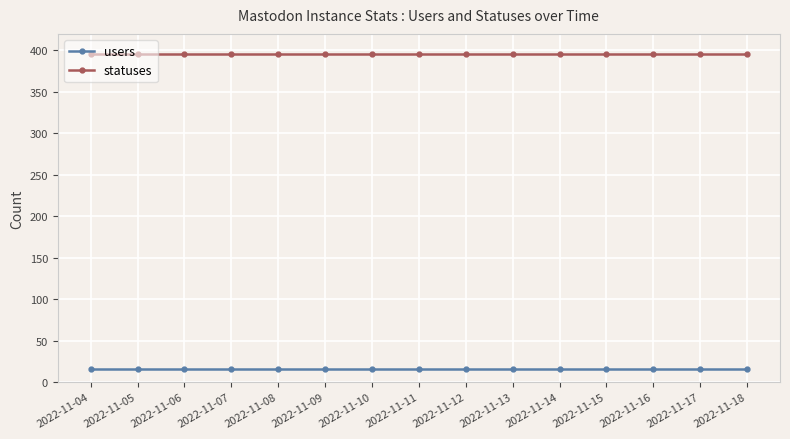

True or false: statuses and users cross at least once.

False